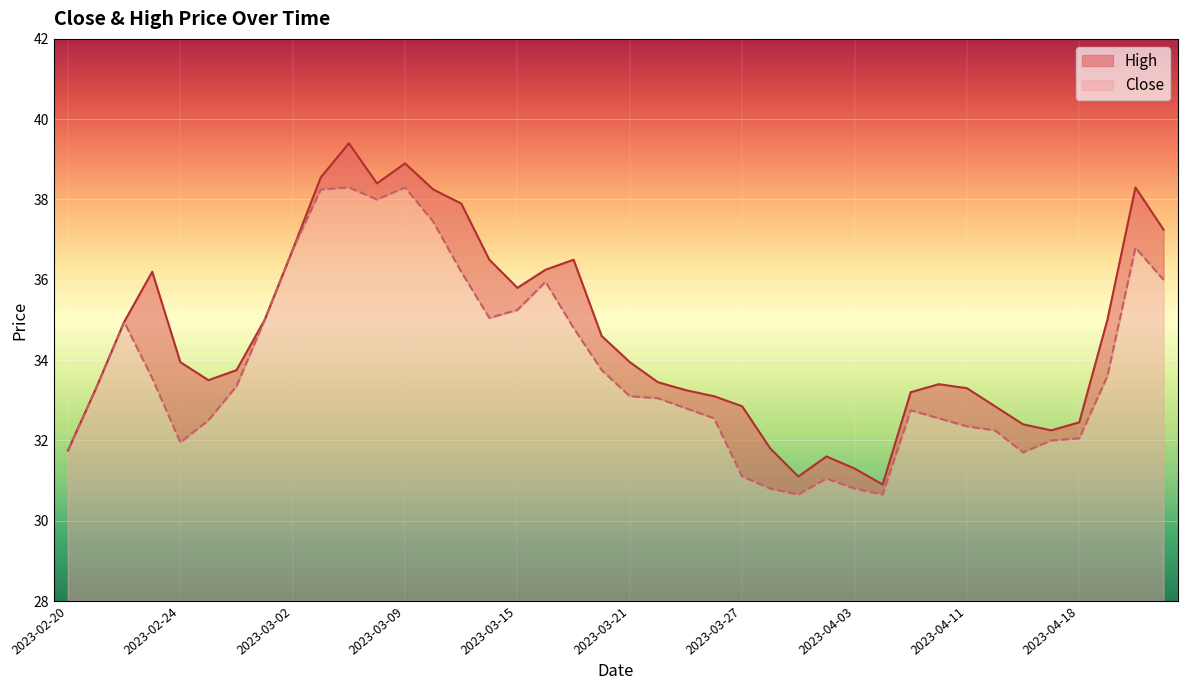

At how many categories does at least one series exceed 32?

34